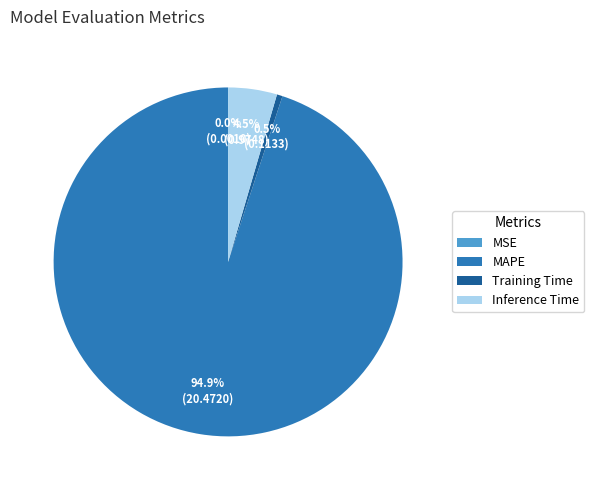

Which slice is the largest?

MAPE